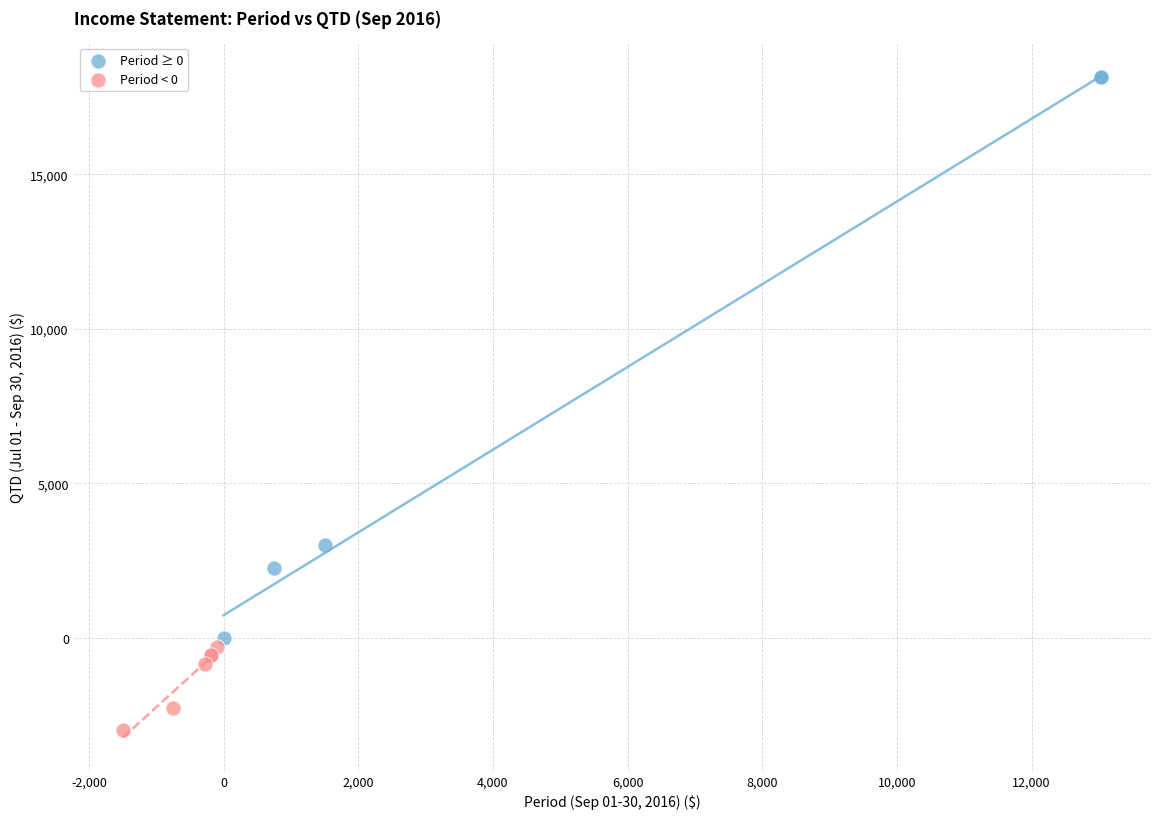

Which series has the largest Y range (max minus min)?

Period ≥ 0